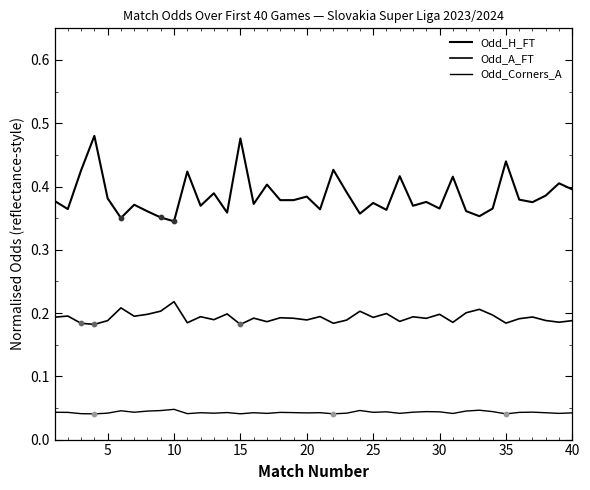

At how many categories does at least one series exceed 0?

40